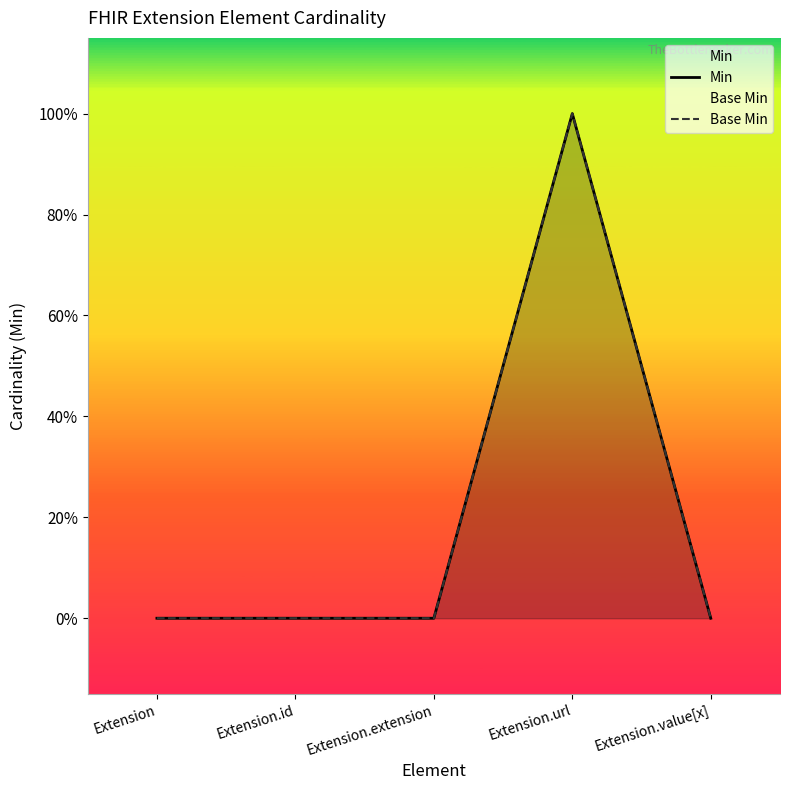

Count the Base Min values in the range 0 to 1.

5